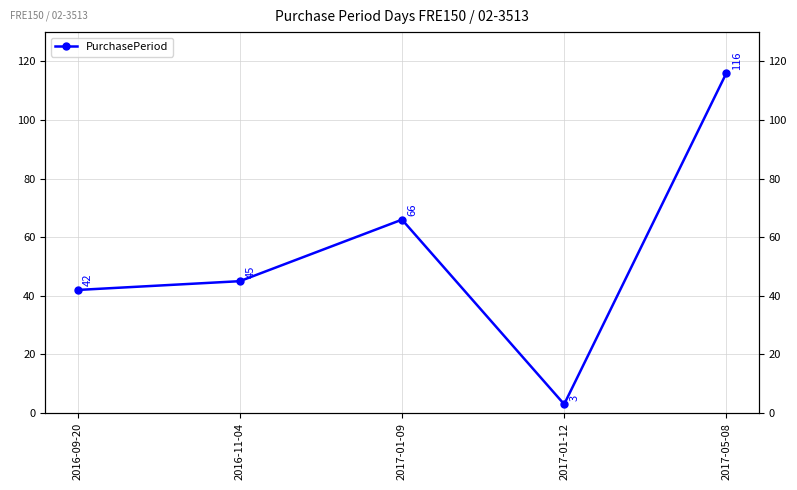

What is the value of the 3rd point from the left?

66